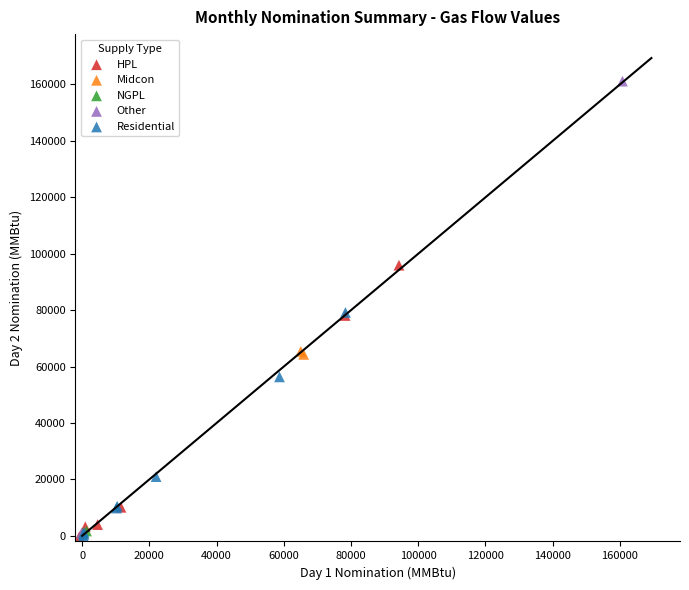

What are all the series names shown in the legend?

HPL, Midcon, NGPL, Other, Residential